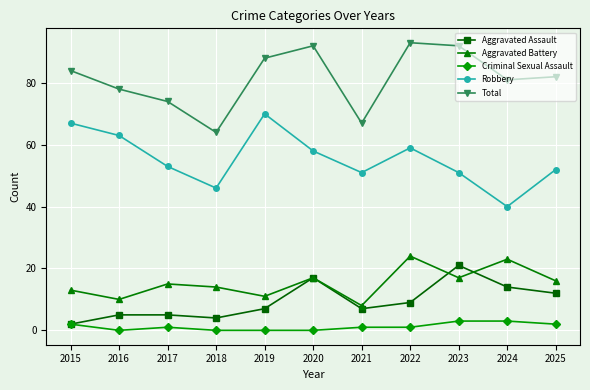

What is the difference between the Robbery values at 2018 and 2019?

24